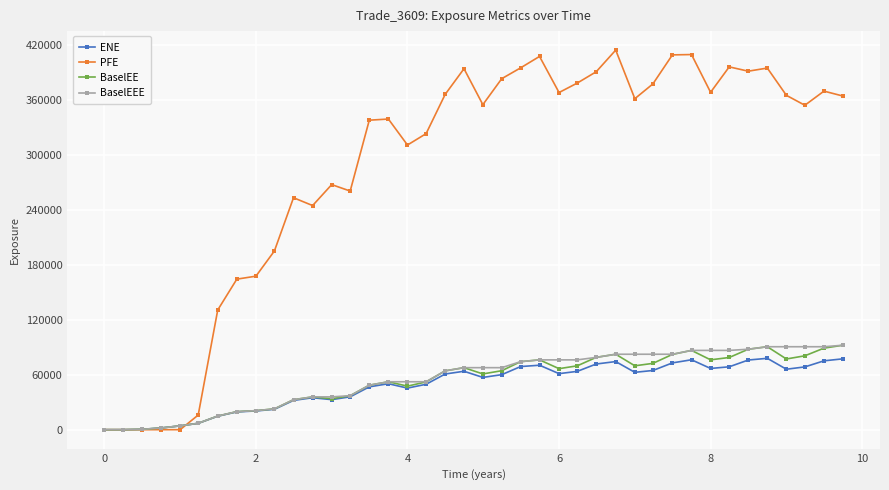

At how many categories does at least one series exceed 402031?

4